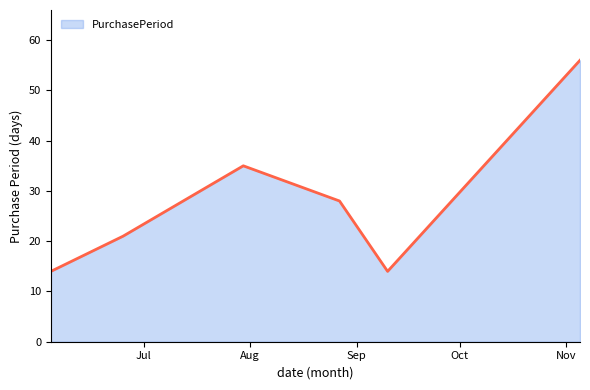

What is the smallest value displayed?

14